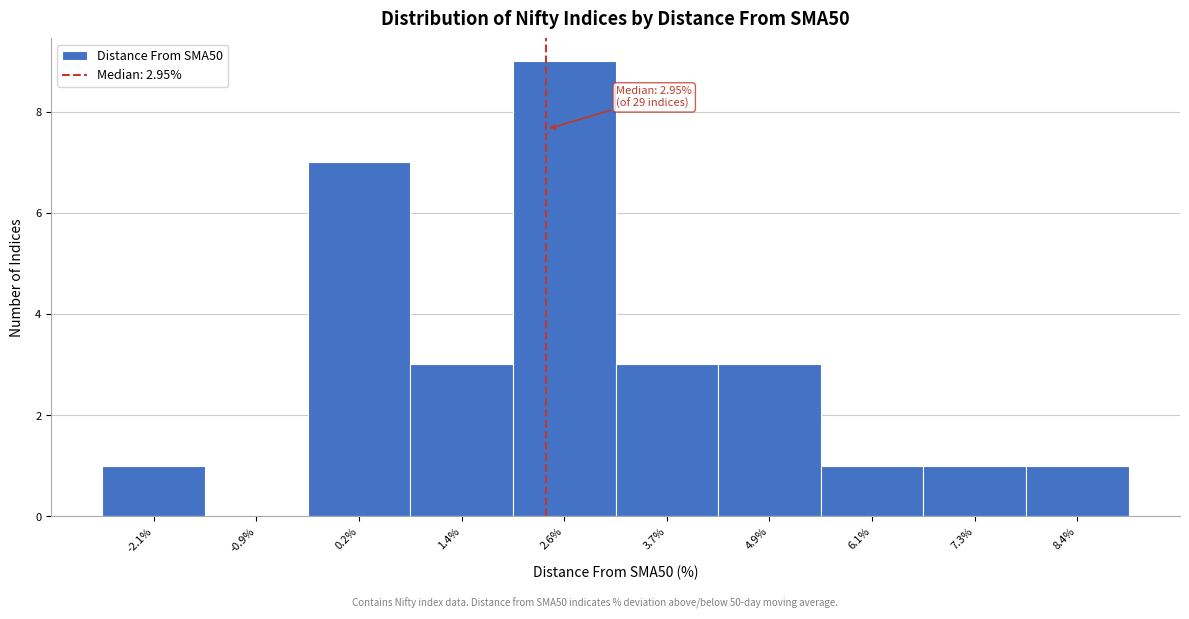

Reading right to left, list all the values displayed in this chart.

8.4%=1	7.3%=1	6.1%=1	4.9%=3	3.7%=3	2.6%=9	1.4%=3	0.2%=7	-0.9%=0	-2.1%=1